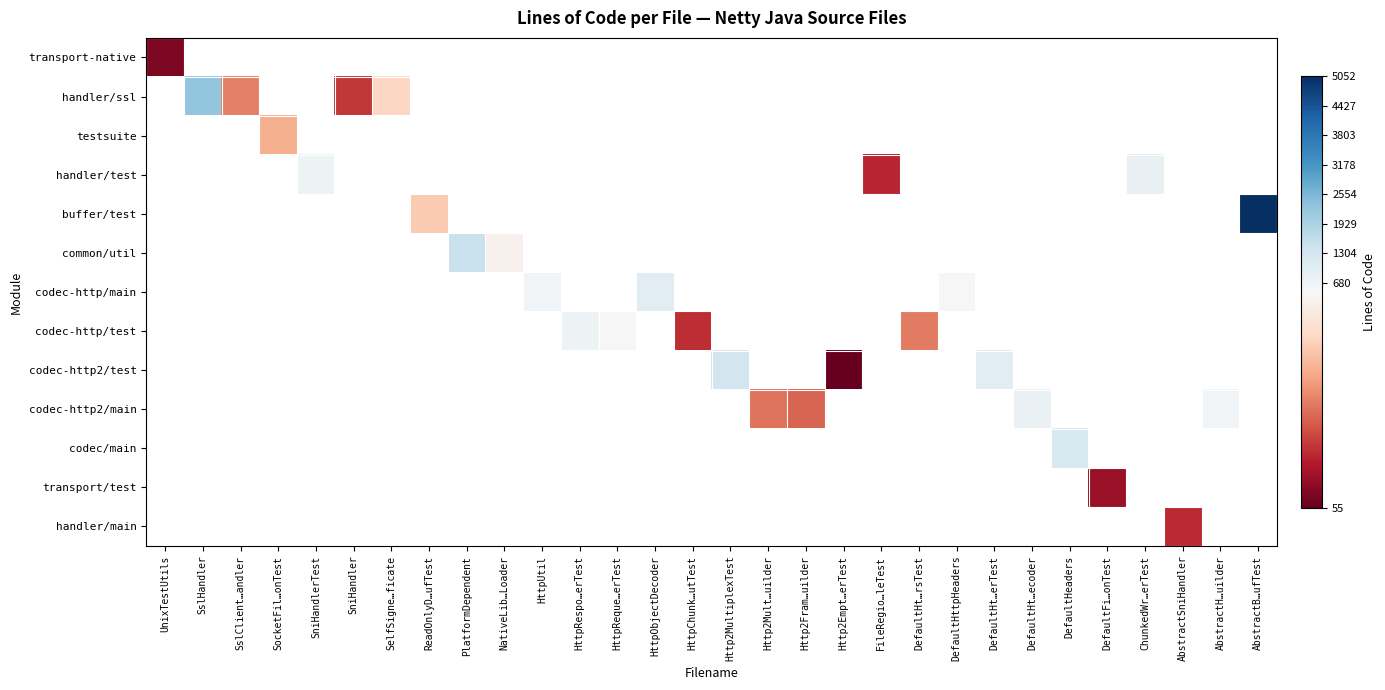

How many distinct data groups are displayed?

13